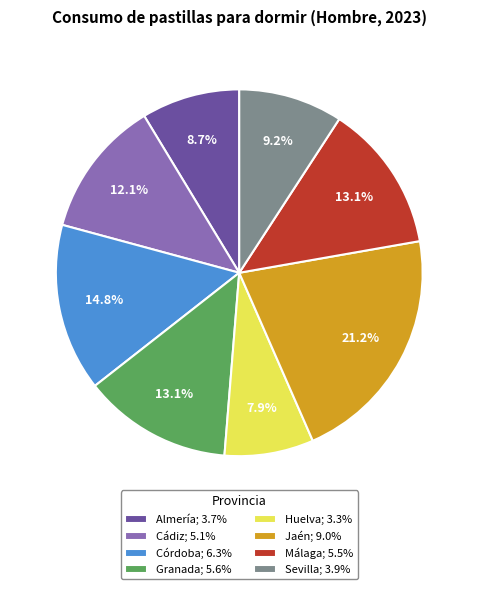

To the nearest percent, what is the average slice percentage?

12%